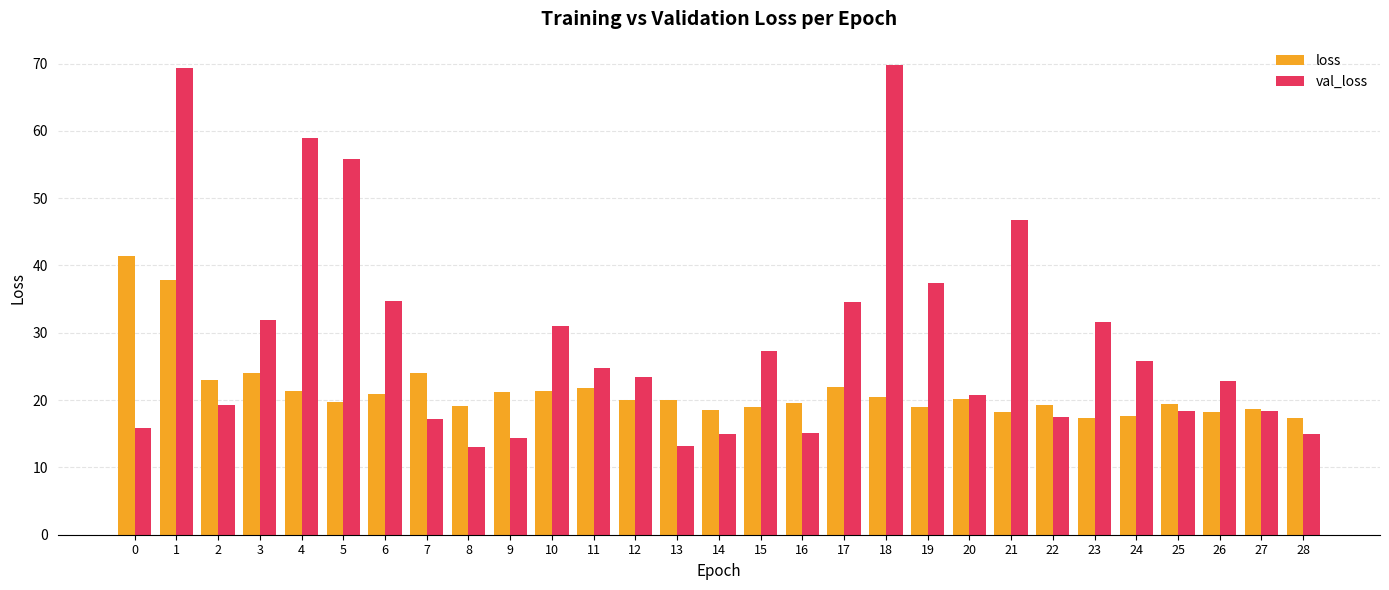

Which series has the largest range (max minus min)?

val_loss